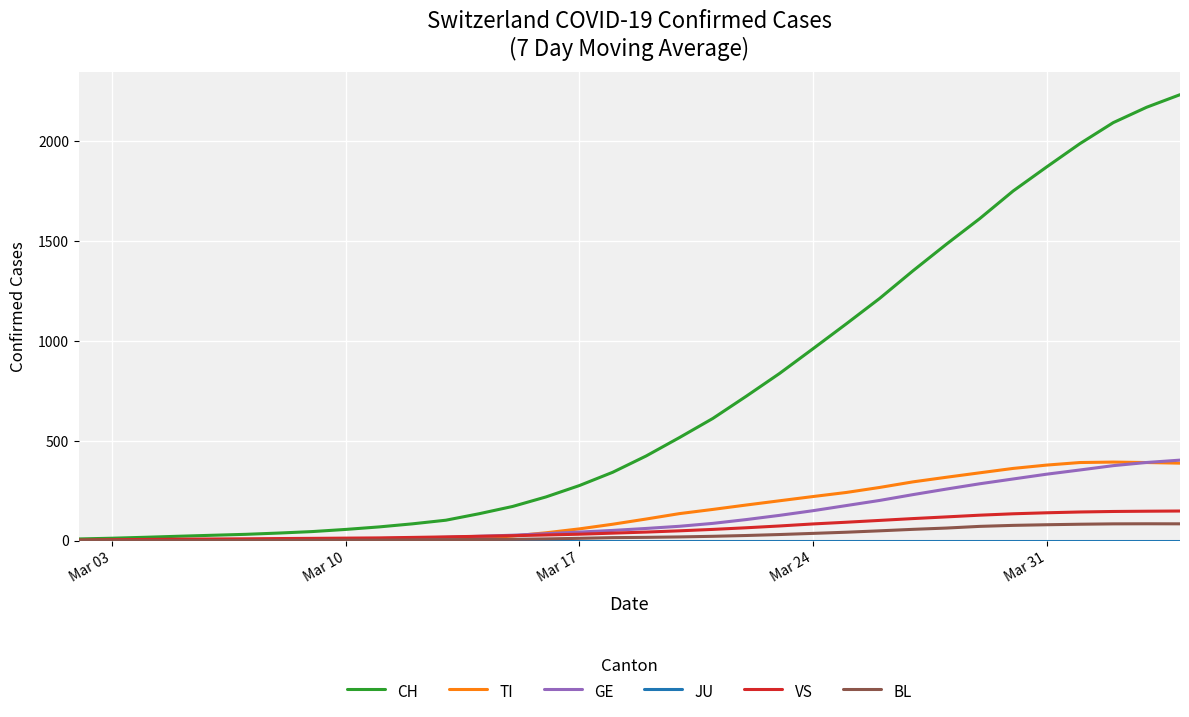

Which series has the largest total across all categories?

CH